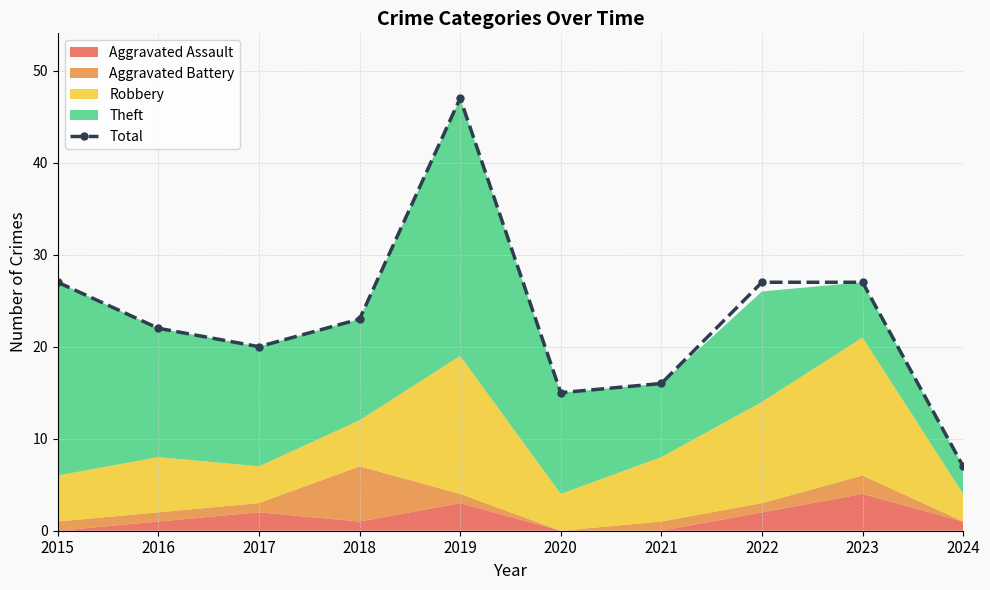

List the labels in order of value, smallest first.

2024, 2020, 2021, 2017, 2016, 2018, 2015, 2022, 2023, 2019